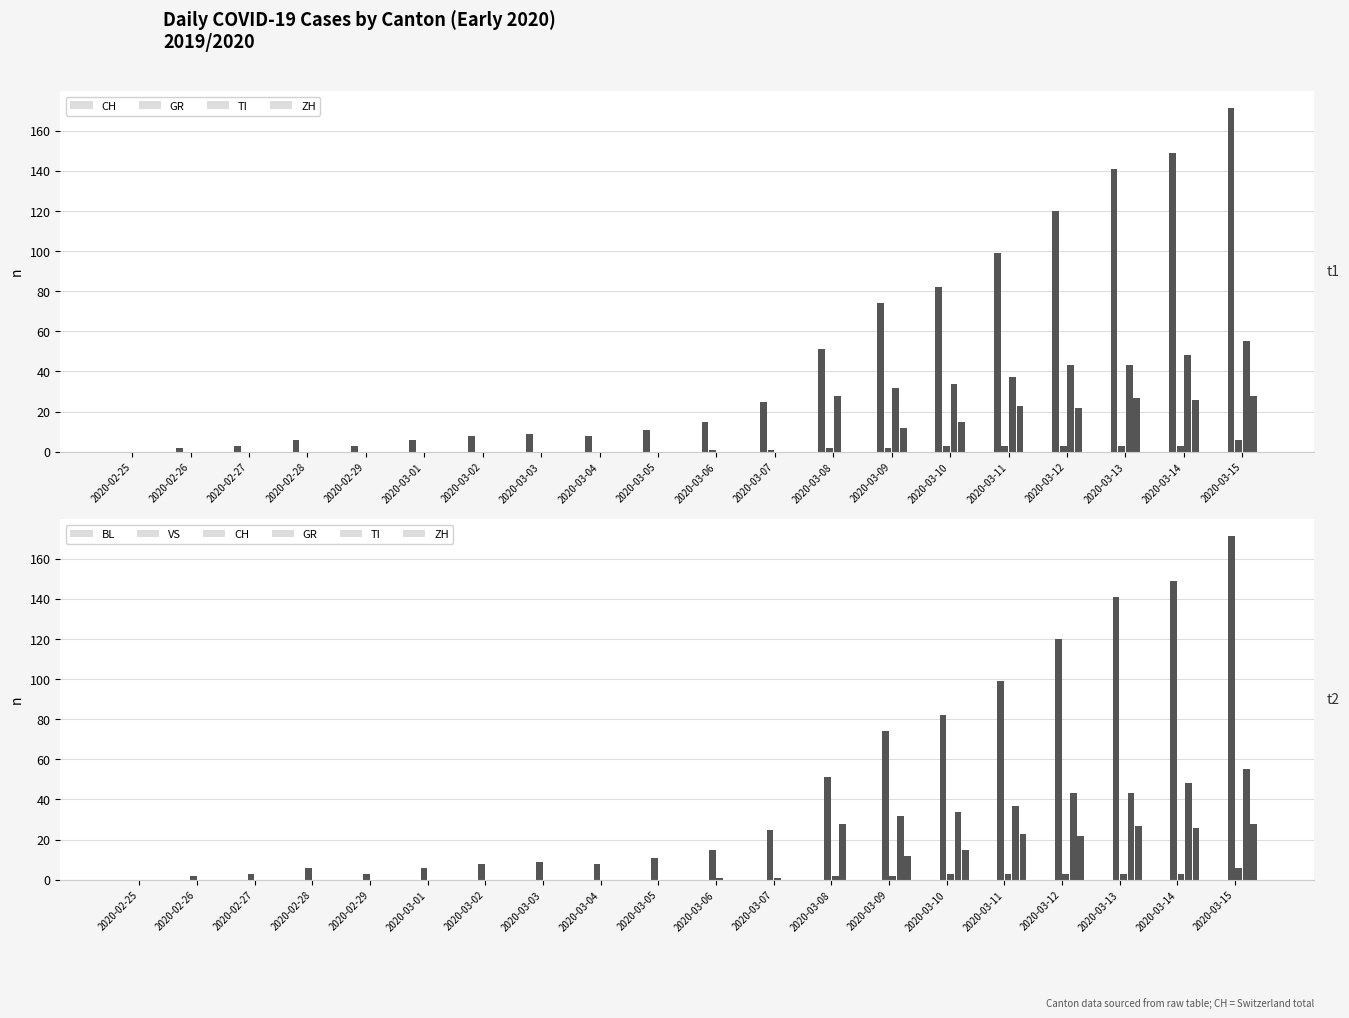

Count the number of categories in the chart.

20